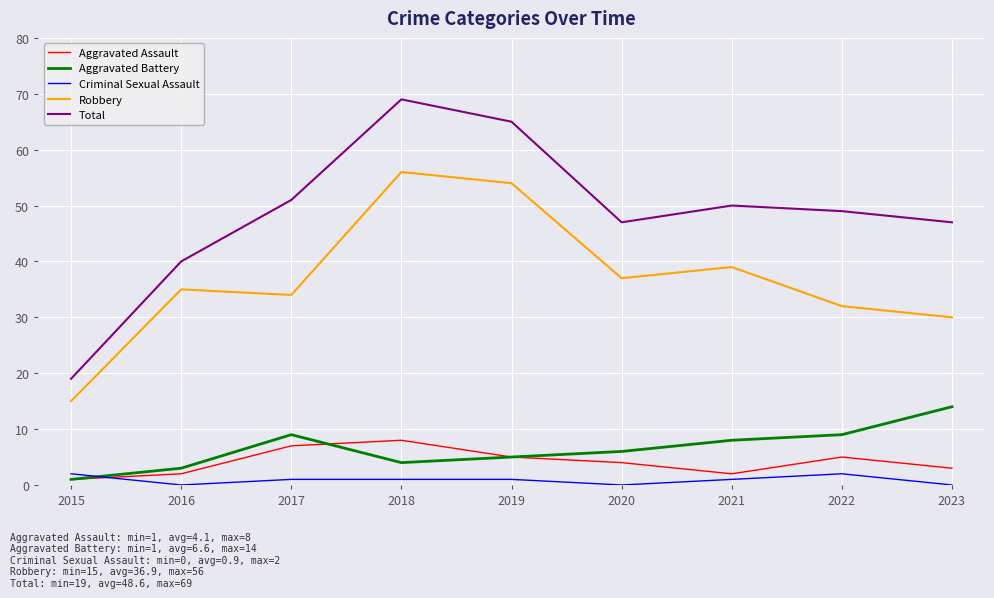

List the series in order of their peak value, highest first.

Total, Robbery, Aggravated Battery, Aggravated Assault, Criminal Sexual Assault